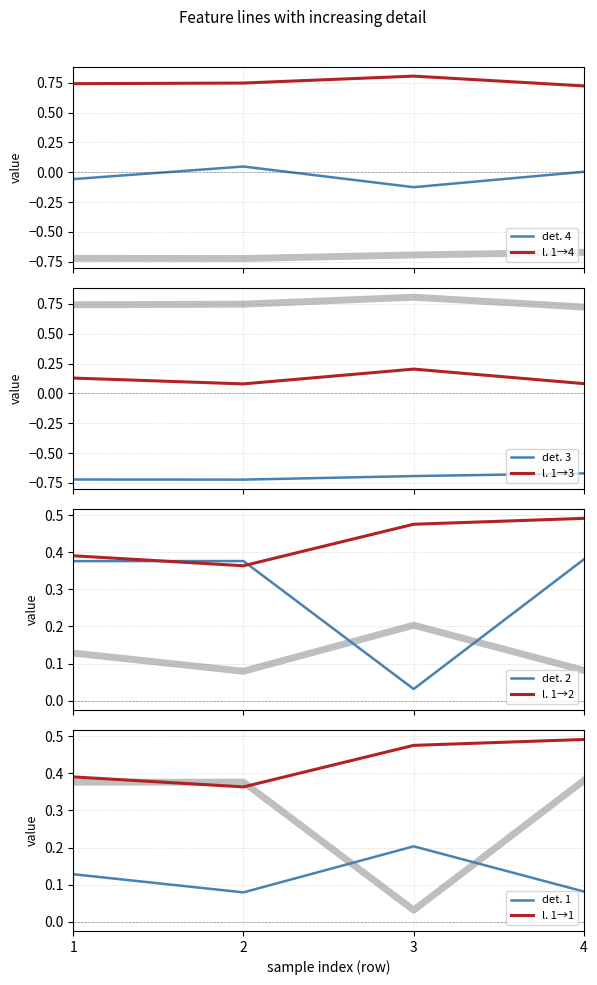

What is the value of the U1_Ie point at the 2nd from the left?

0.4